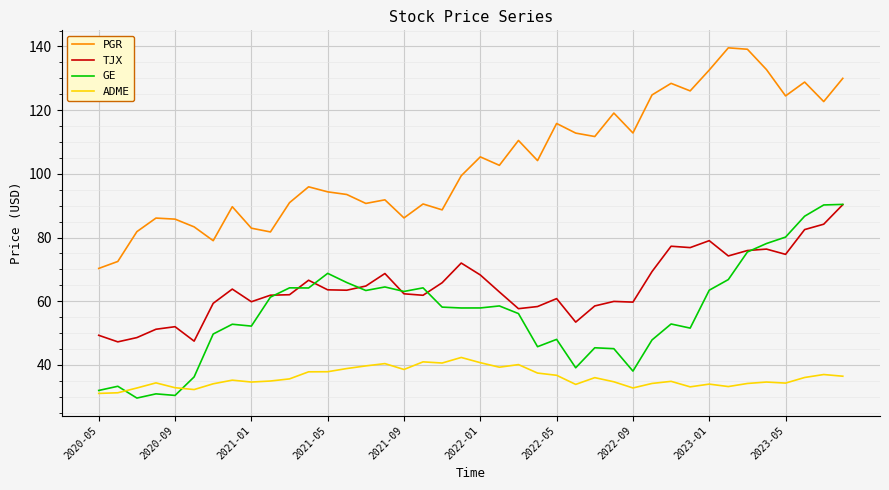

Which series has the largest total across all categories?

PGR